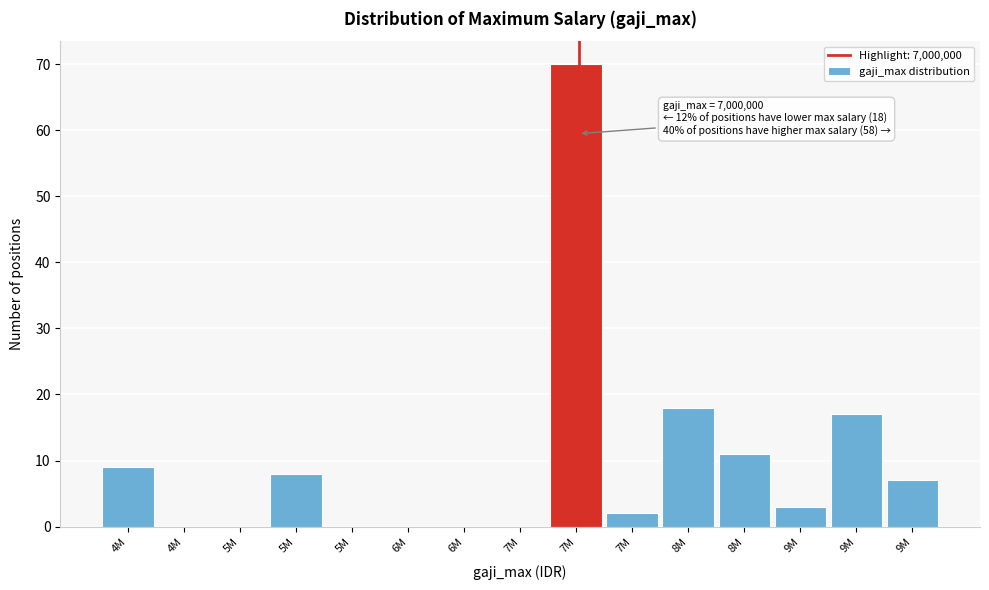

How many distinct data groups are displayed?

1